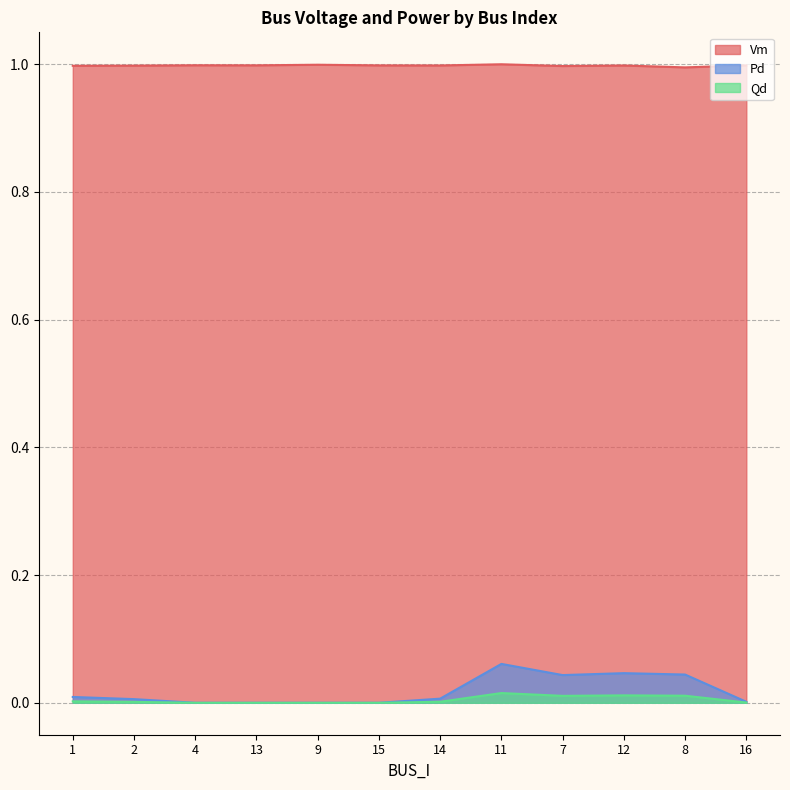

The value of Qd at 9 is -0.0. True or false?

False